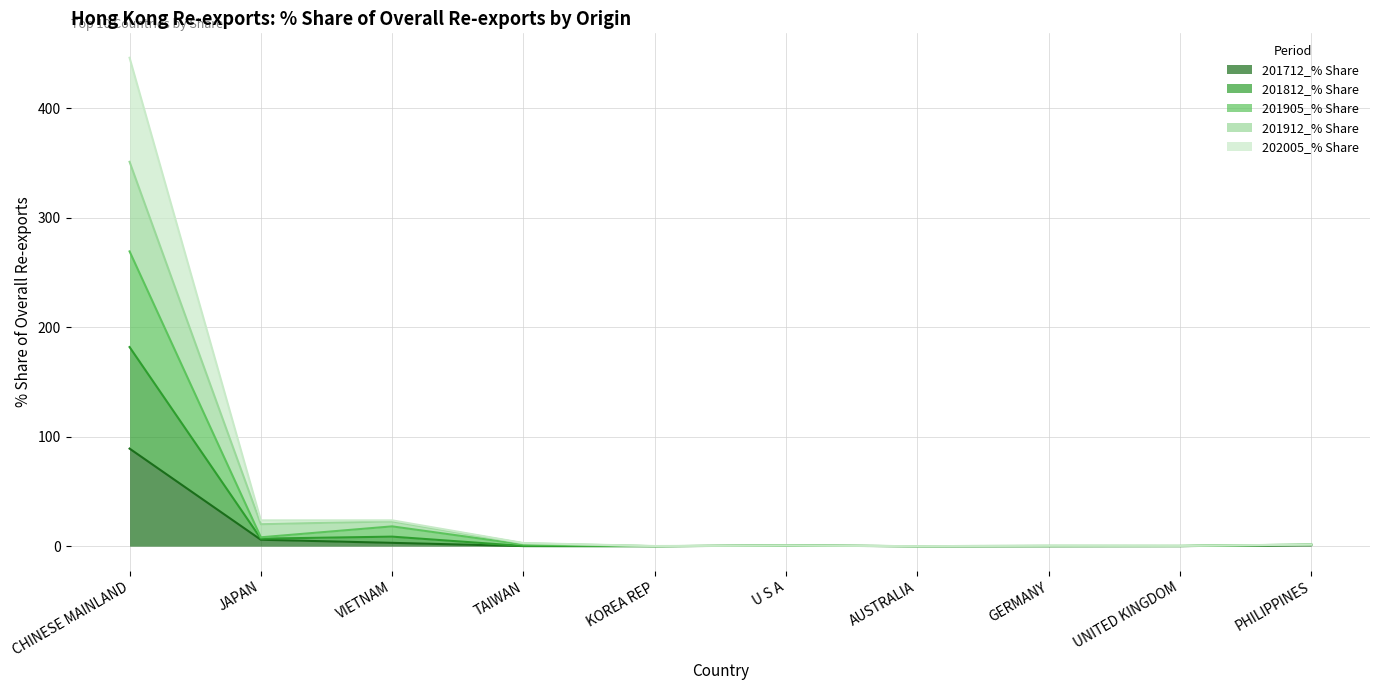

True or false: 202005_% Share has a value of 0.5 at U S A.

True